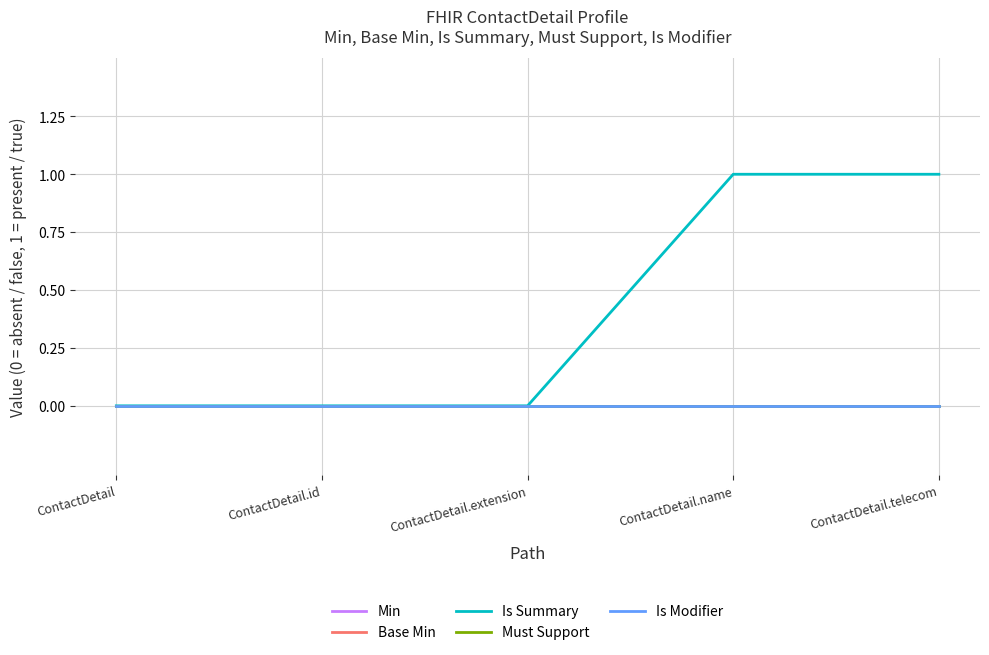

Rank the series at ContactDetail.extension from highest to lowest value.

Min, Base Min, Is Summary, Must Support, Is Modifier